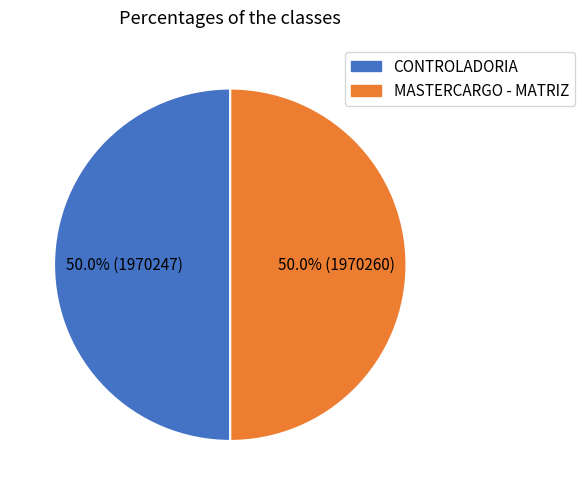

What is the ratio of the value at CONTROLADORIA to the value at MASTERCARGO - MATRIZ?

1.0